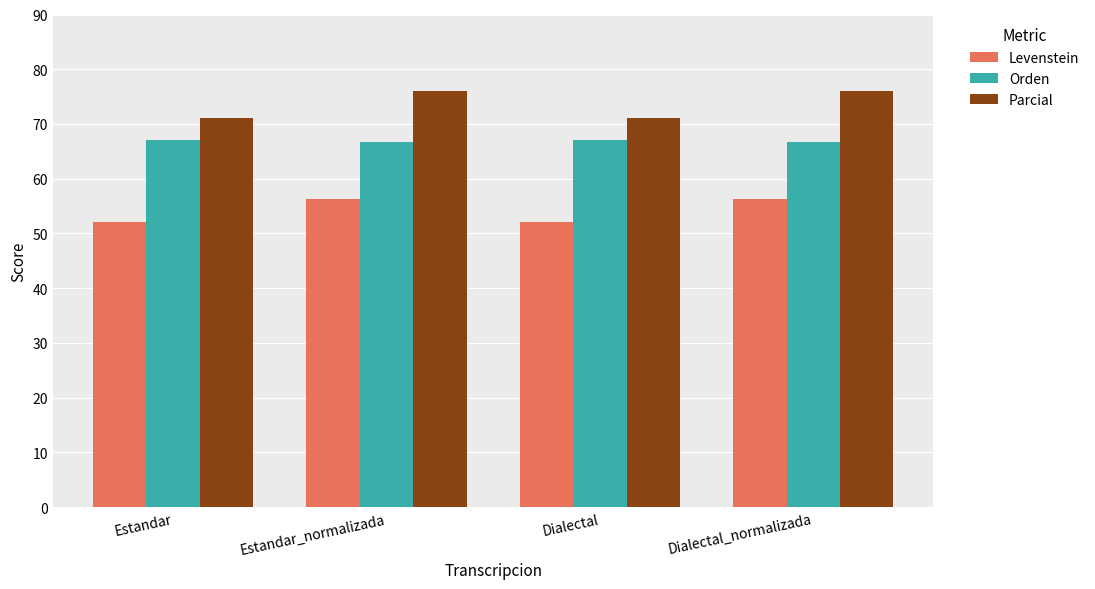

List the series in order of their peak value, highest first.

Parcial, Orden, Levenstein